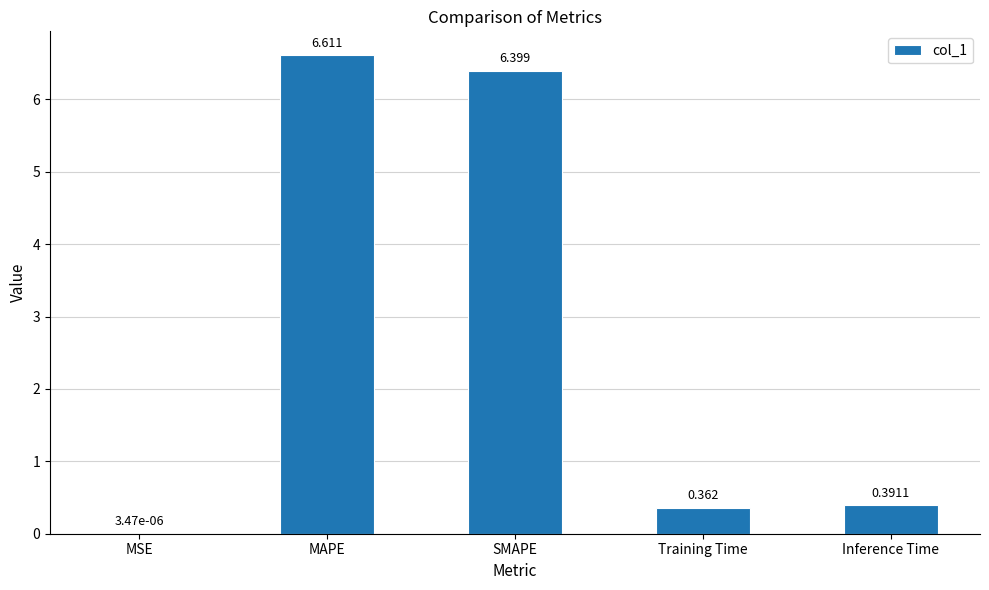

Which category has the highest value across all series?

MAPE